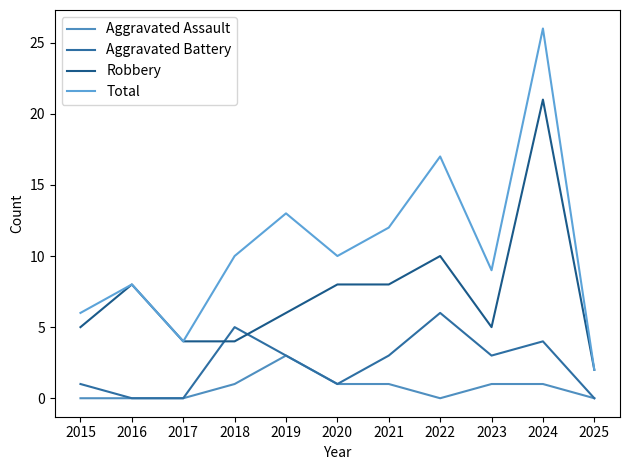

Count the number of data series in this chart.

4